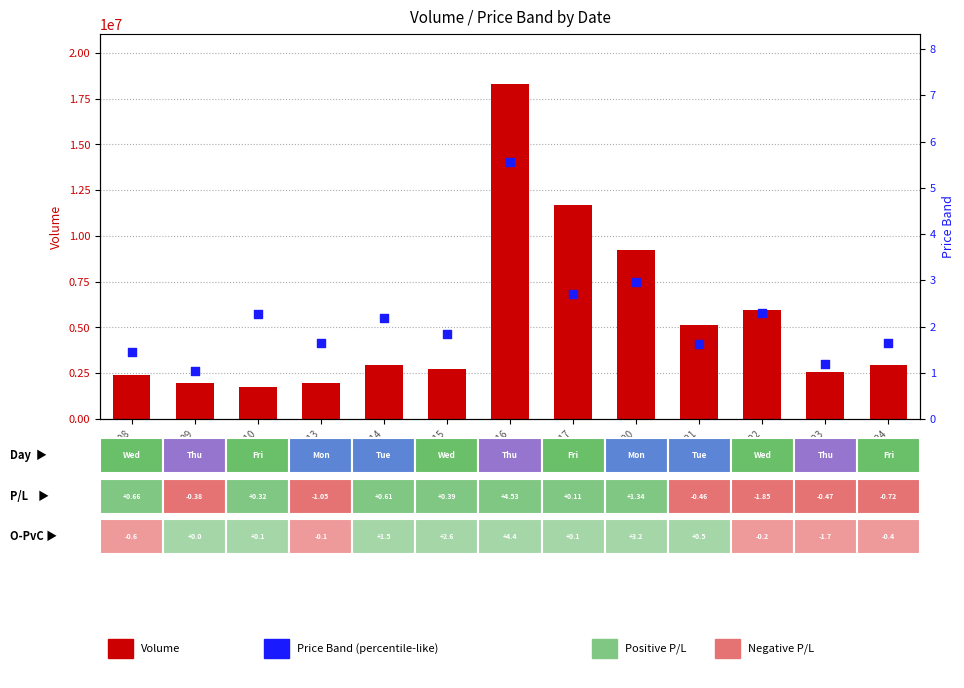

Which series has the largest total across all categories?

Volume